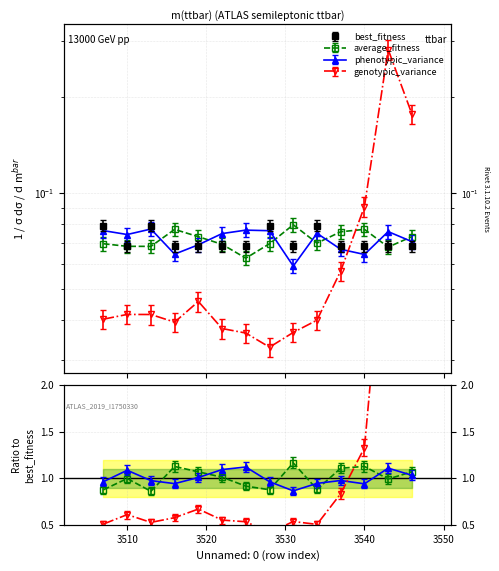

Between 3525 and 3540, which series saw the biggest shift?

genotypic_variance